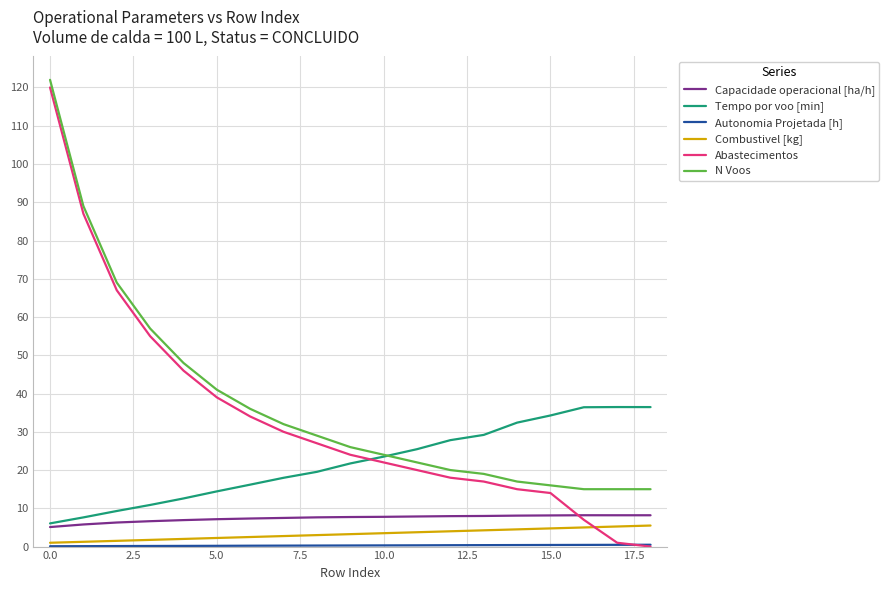

How many series are shown in this chart?

6